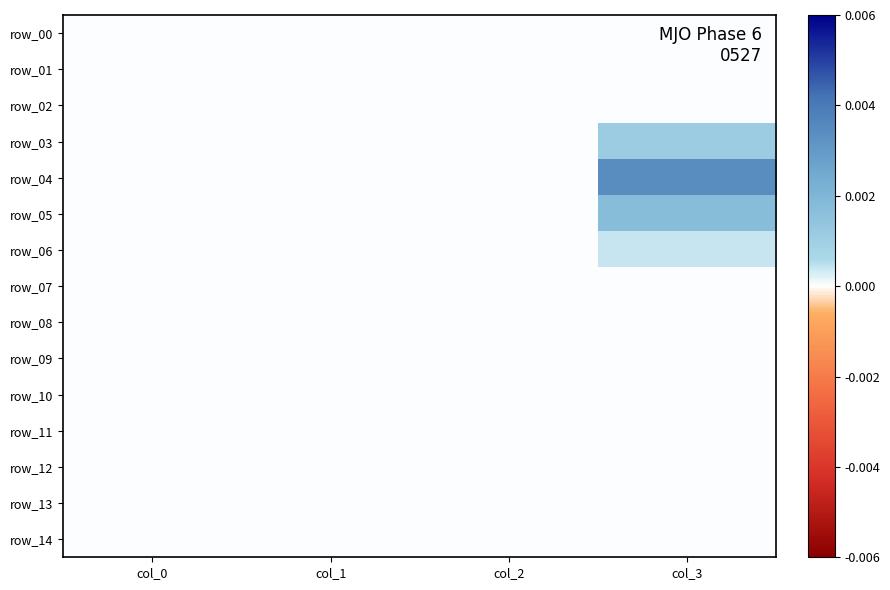

Which label corresponds to the largest value in the chart?

col_3